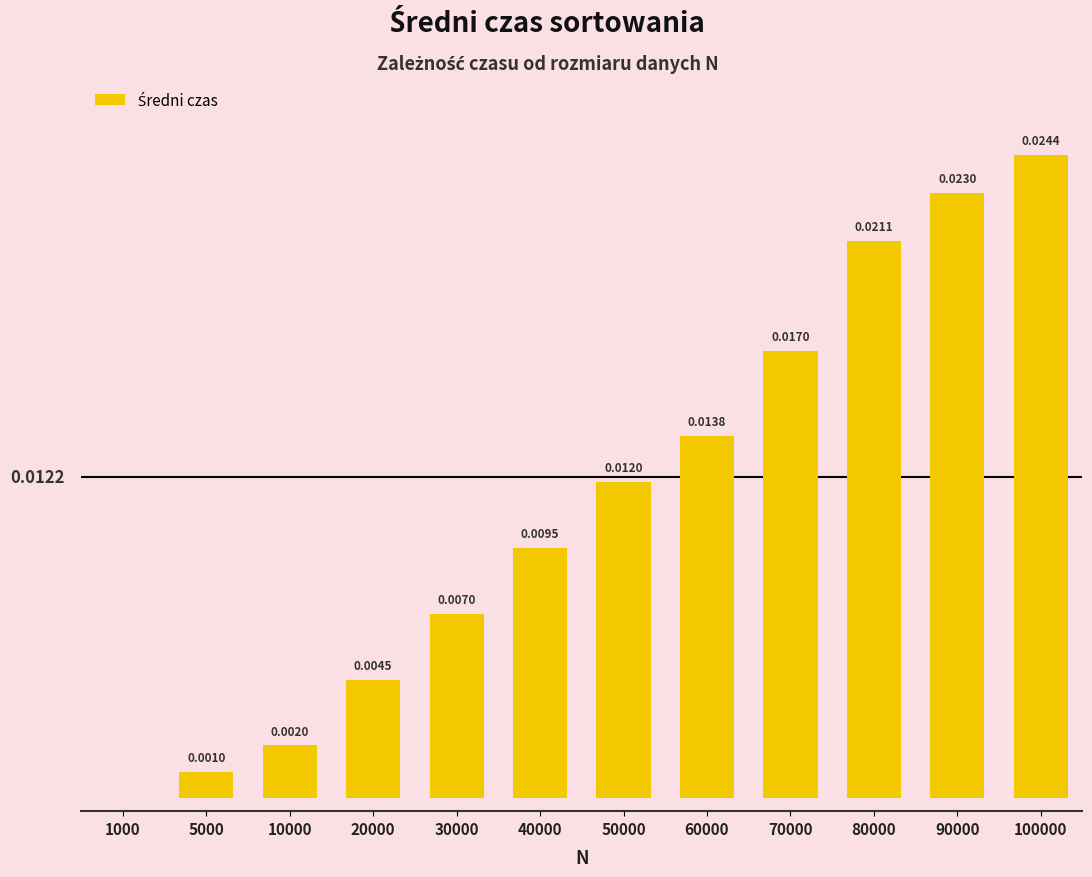

Which has a higher value, 30000 or 80000?

80000